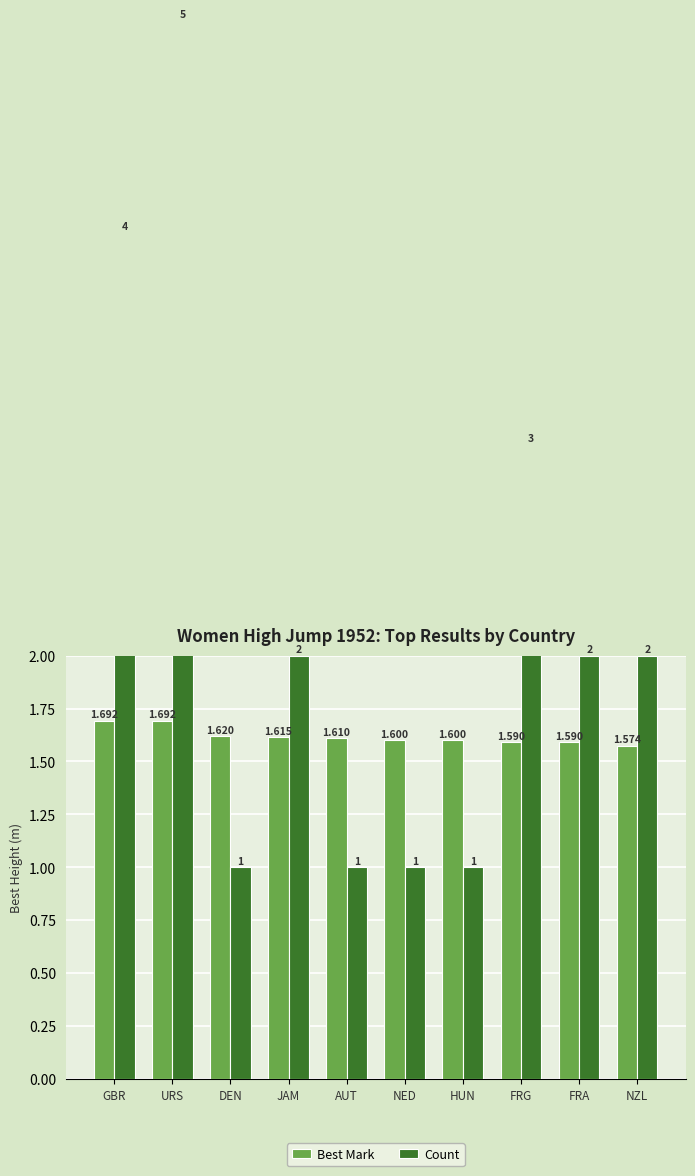

Count the Count values in the range 1 to 3.

8